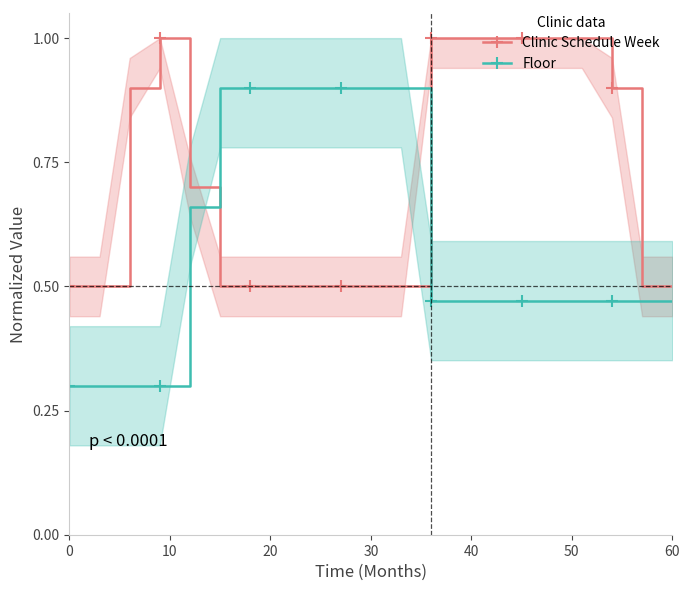

What are all the series names shown in the legend?

Clinic Schedule Week, Floor